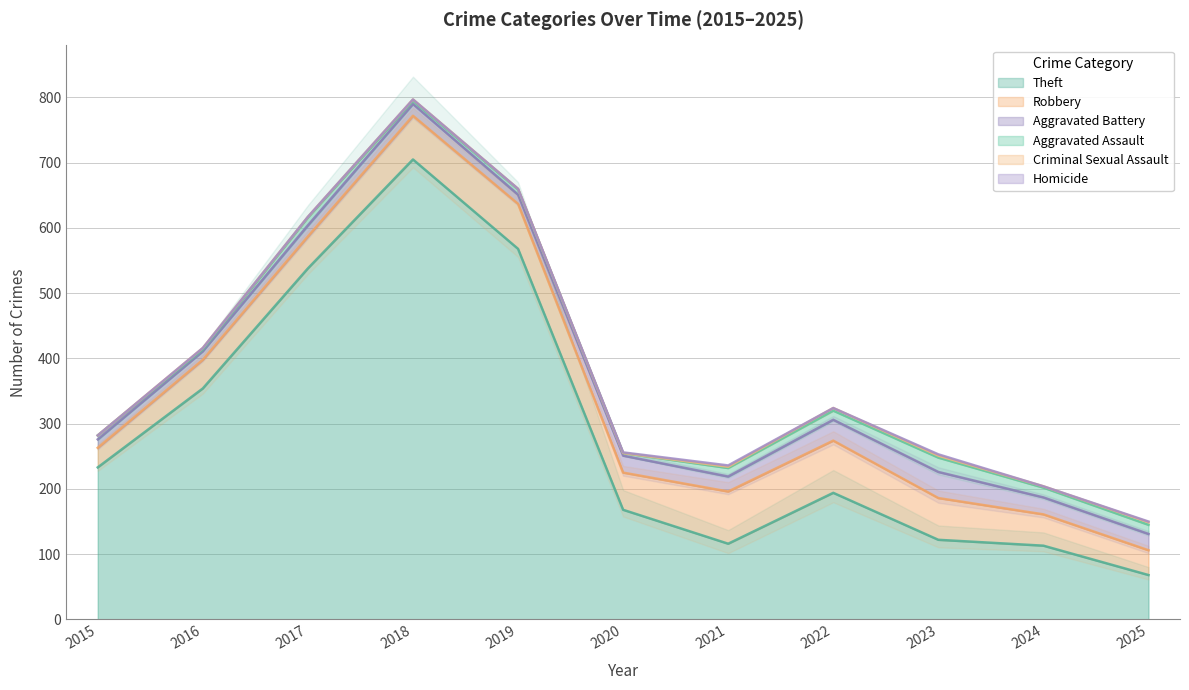

At which category does the chart reach its minimum across all series?

2015